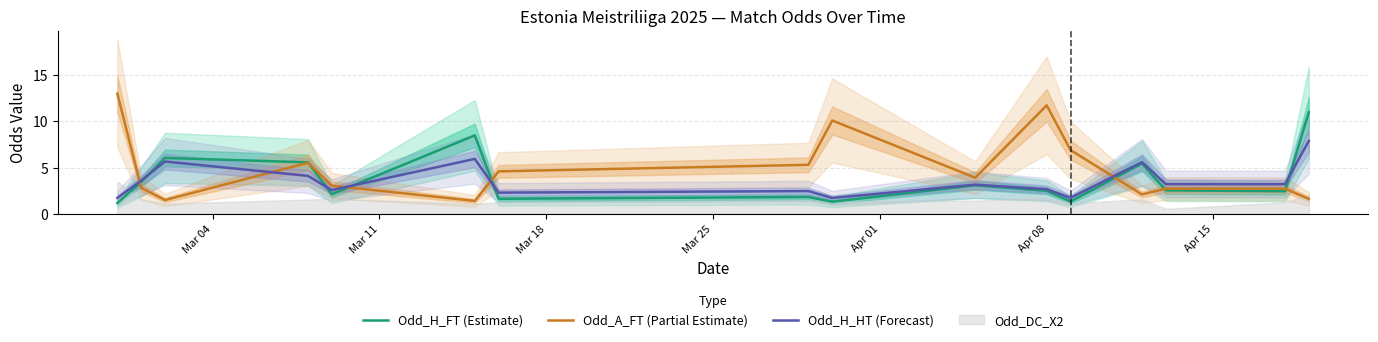

How many intersections are there between Odd_A_FT (Partial Estimate) and Odd_H_HT (Forecast)?

5